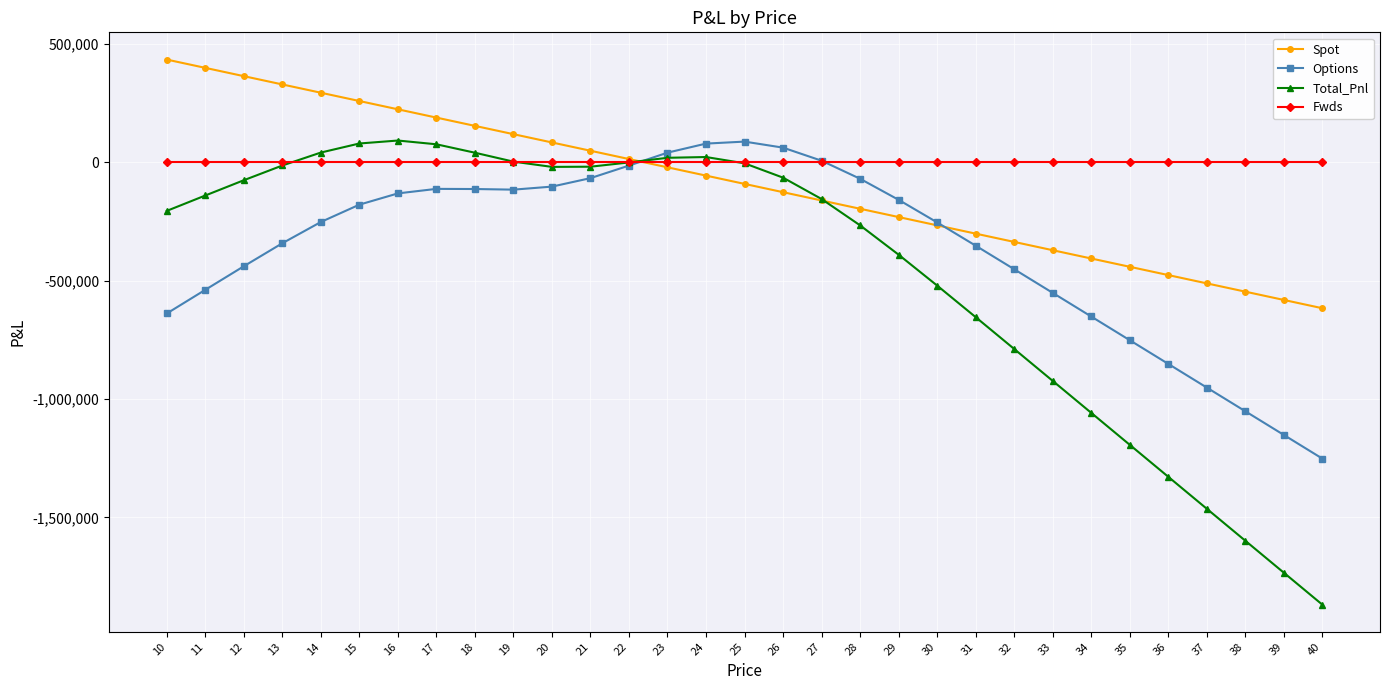

The value of Fwds at 16 is 0.0. True or false?

True